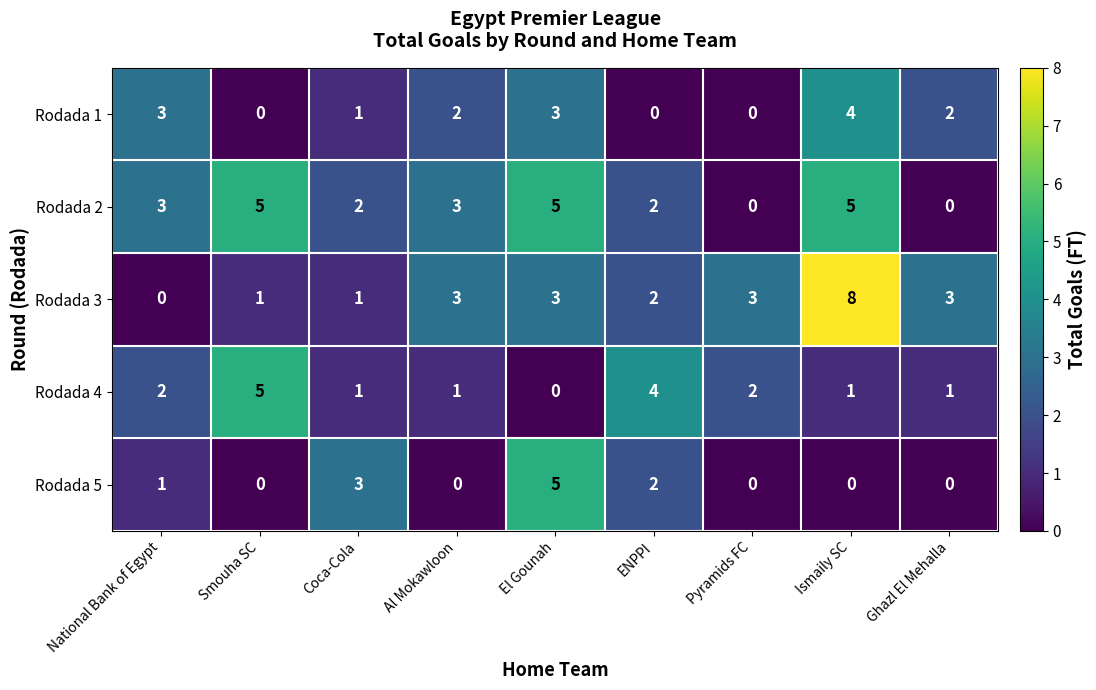

At which category is the sum across all series the highest?

Ismaily SC